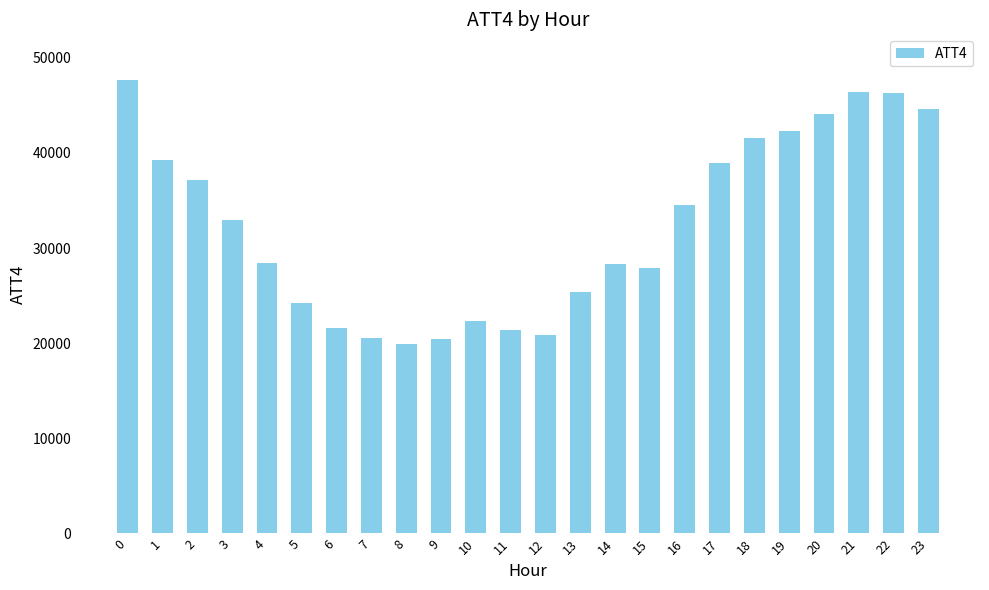

What is the difference between the values at 15 and 16?

6600